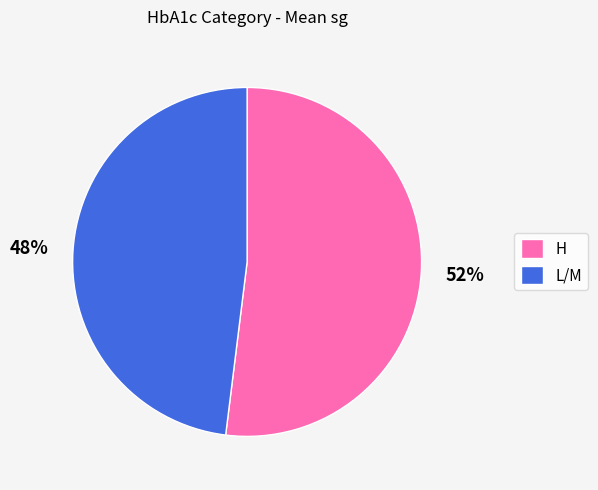

Do L/M and H together represent more than half of the pie?

Yes